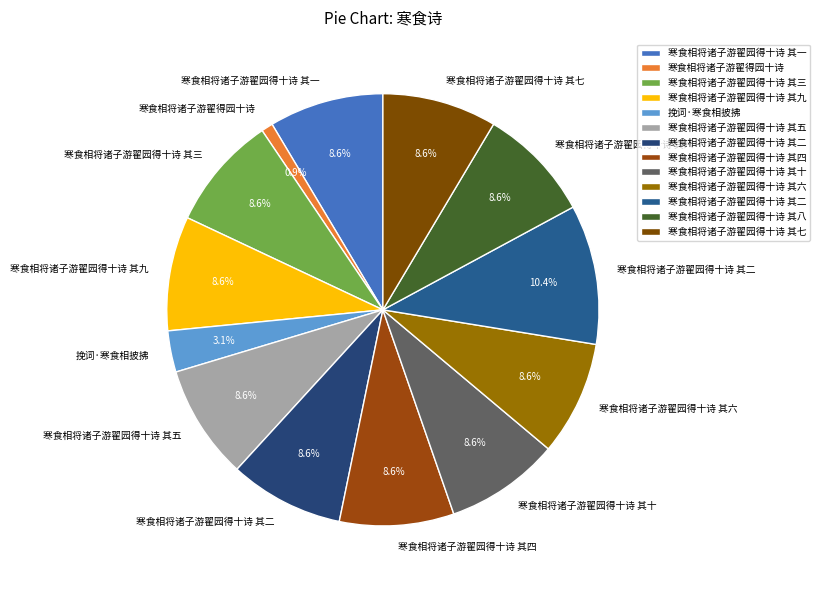

How many slices are in this pie chart?

13